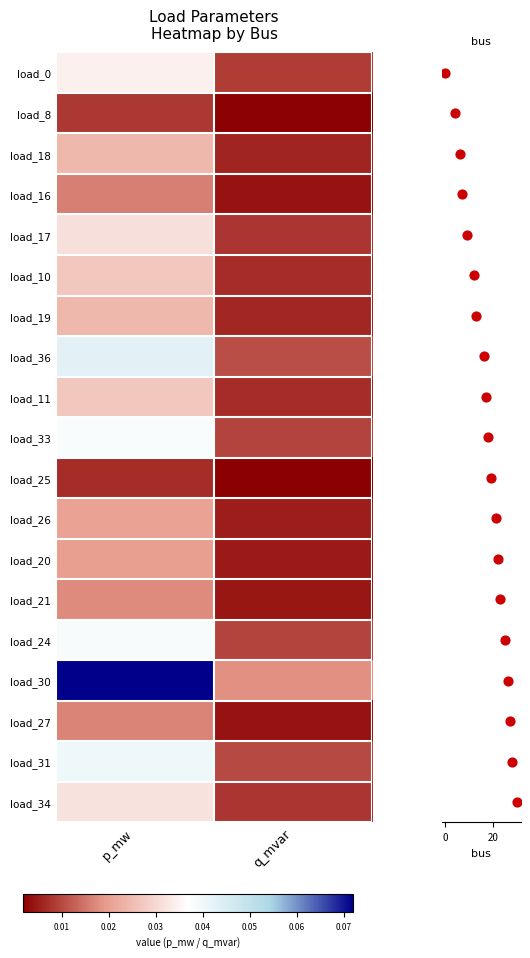

Reading left to right, transcribe all the data shown in this chart.

load_0: p_mw=0.0	q_mvar=0.0
load_8: p_mw=0.0	q_mvar=0.0
load_18: p_mw=0.0	q_mvar=0.0
load_16: p_mw=0.0	q_mvar=0.0
load_17: p_mw=0.0	q_mvar=0.0
load_10: p_mw=0.0	q_mvar=0.0
load_19: p_mw=0.0	q_mvar=0.0
load_36: p_mw=0.0	q_mvar=0.0
load_11: p_mw=0.0	q_mvar=0.0
load_33: p_mw=0.0	q_mvar=0.0
load_25: p_mw=0.0	q_mvar=0.0
load_26: p_mw=0.0	q_mvar=0.0
load_20: p_mw=0.0	q_mvar=0.0
load_21: p_mw=0.0	q_mvar=0.0
load_24: p_mw=0.0	q_mvar=0.0
load_30: p_mw=0.1	q_mvar=0.0
load_27: p_mw=0.0	q_mvar=0.0
load_31: p_mw=0.0	q_mvar=0.0
load_34: p_mw=0.0	q_mvar=0.0